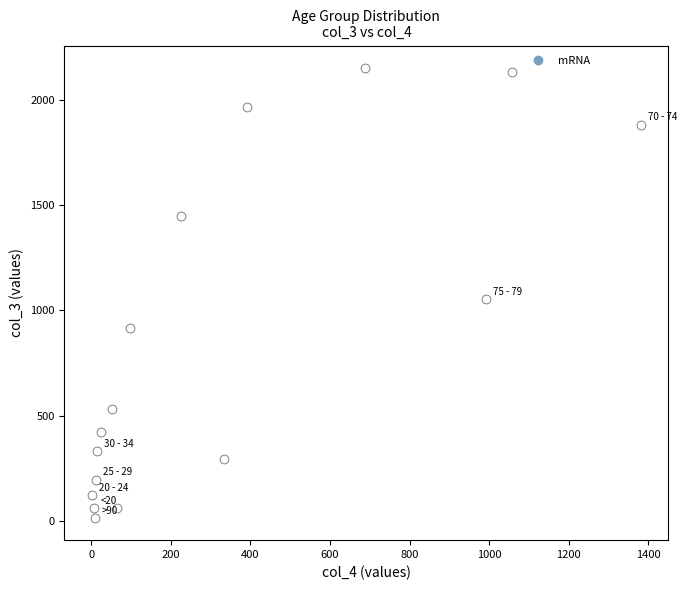

What Y value in the scatter plot is closest to 1083?

1053